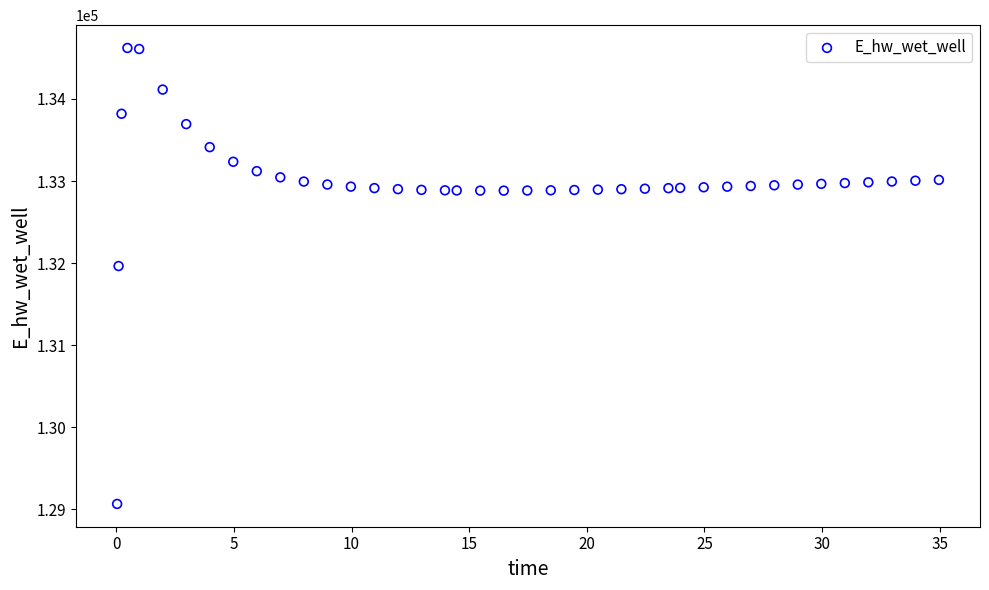

What Y value in the scatter plot is closest to 131844?

131965.2